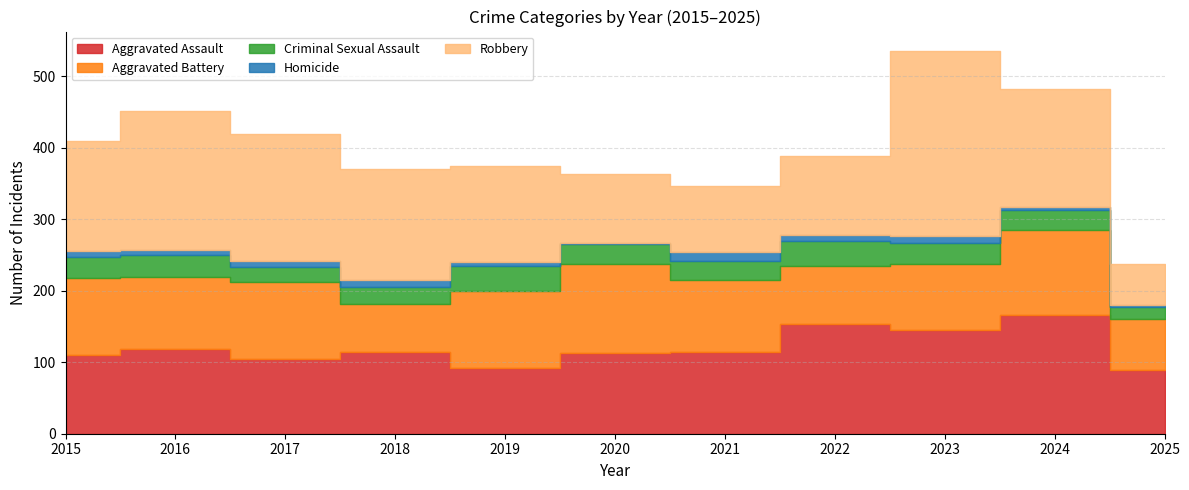

Between 2025 and 2016, which is larger?

2016